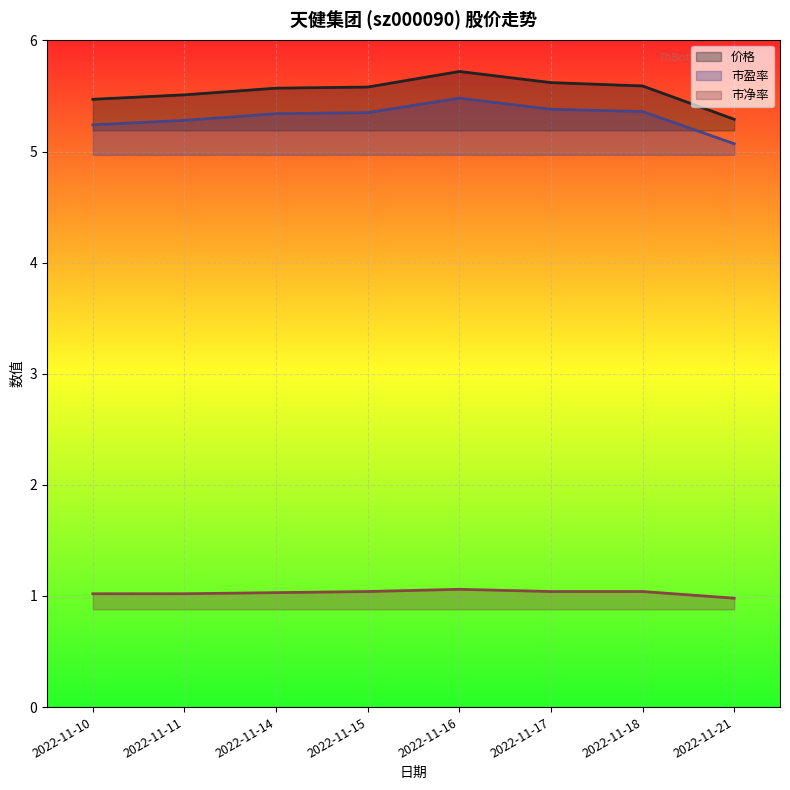

True or false: 市盈率 and 市净率 cross at least once.

False